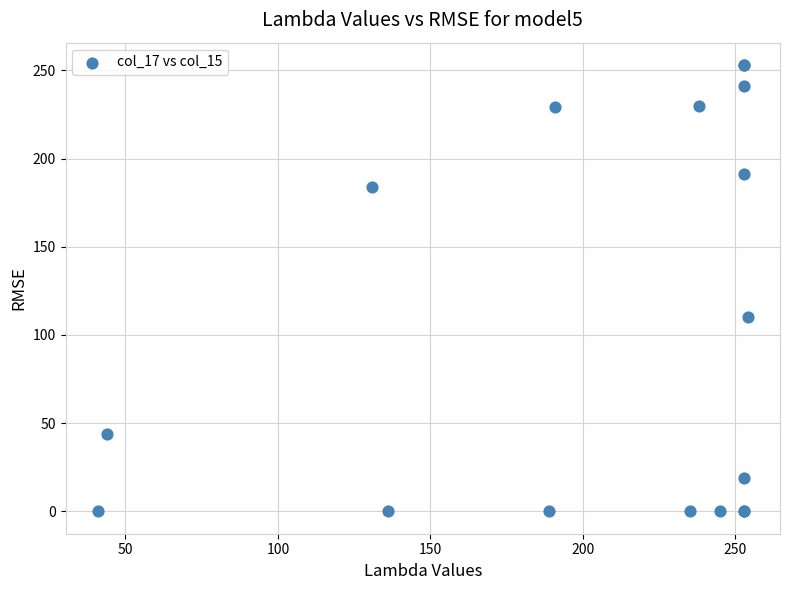

What Y value in the scatter plot is closest to 126?

110